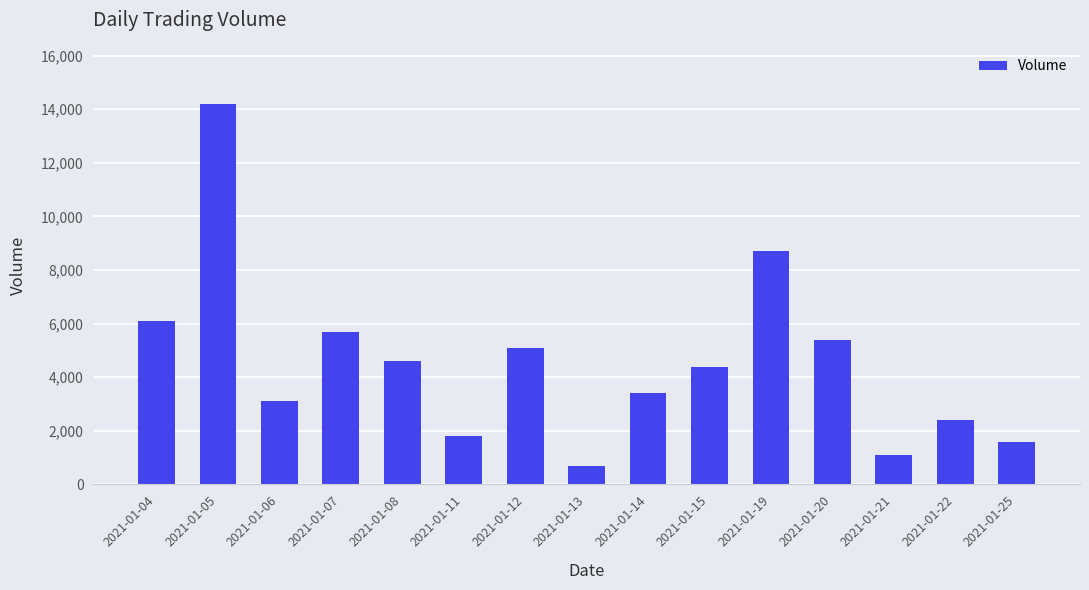

What value does the data have at 2021-01-14, to the nearest 100?

3400